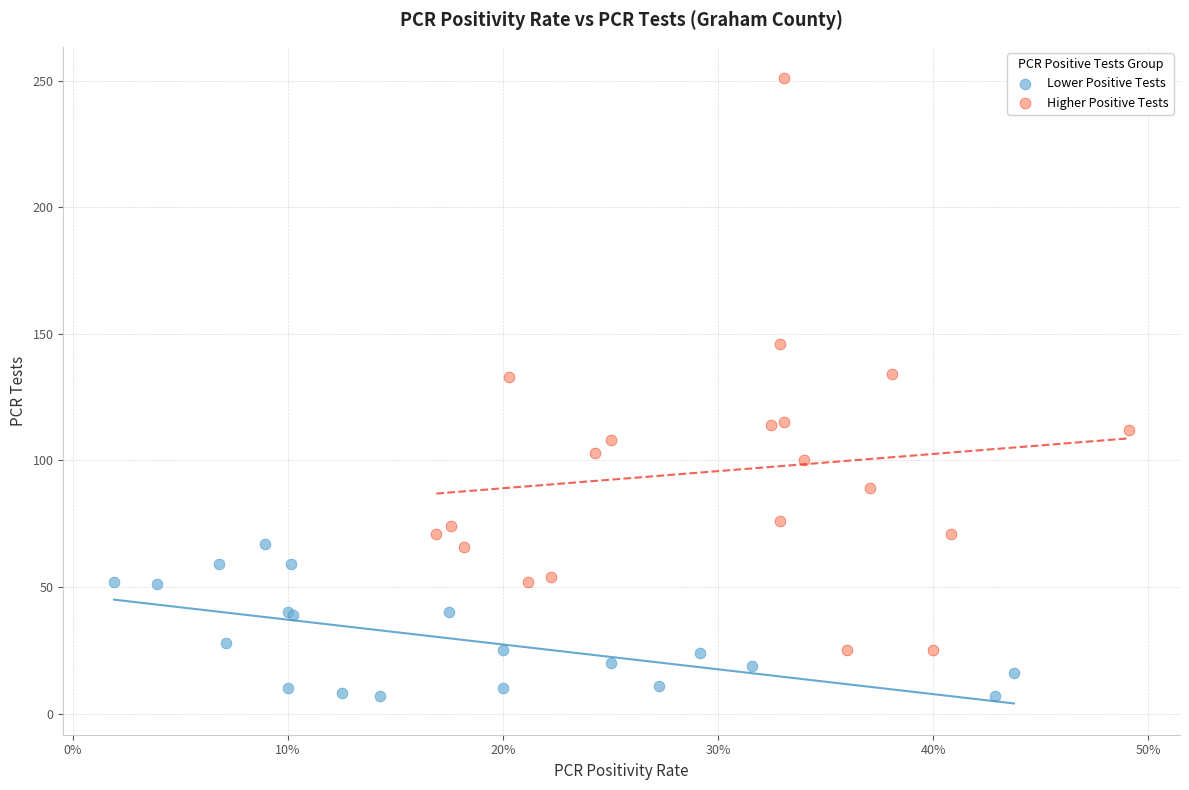

Which series contains the highest Y value?

Higher Positive Tests